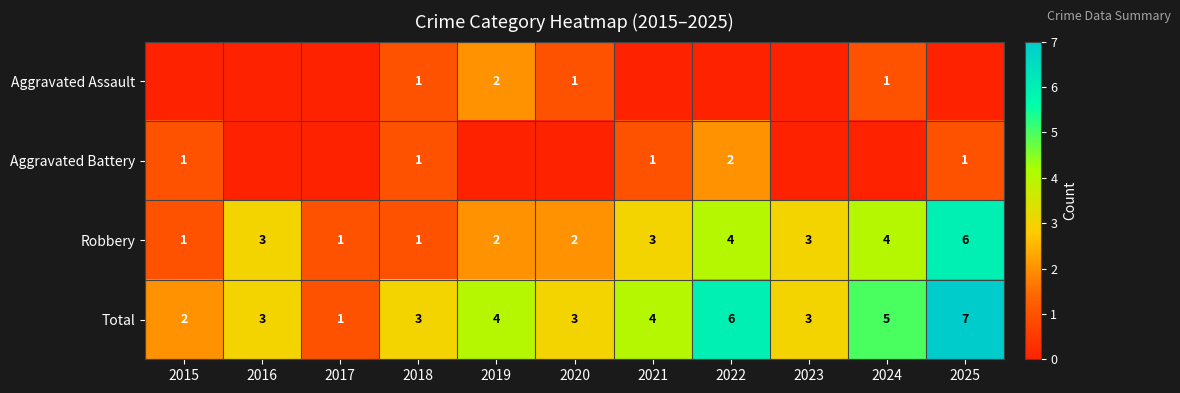

Which category has the highest value across all series?

2025